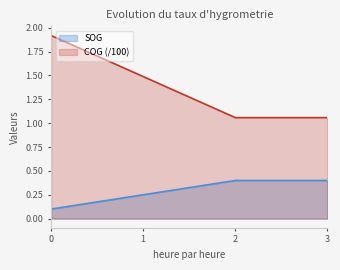

Is the value of COG at 2 greater than the value of SOG at 2?

Yes